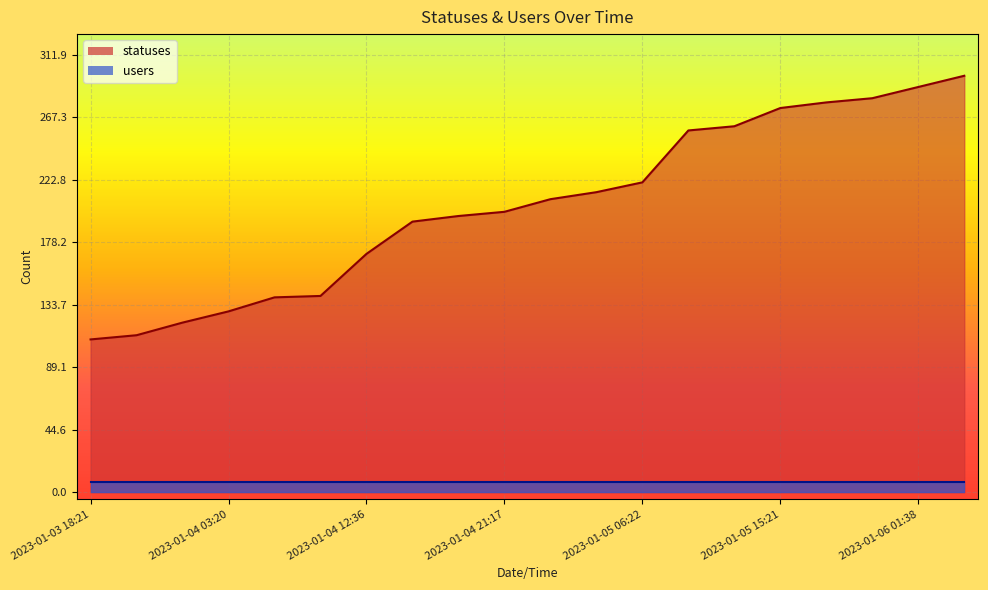

Reading left to right, list all the values displayed in this chart.

109	112	121	129	139	140	170	193	197	200	209	214	221	258	261	274	278	281	289	297